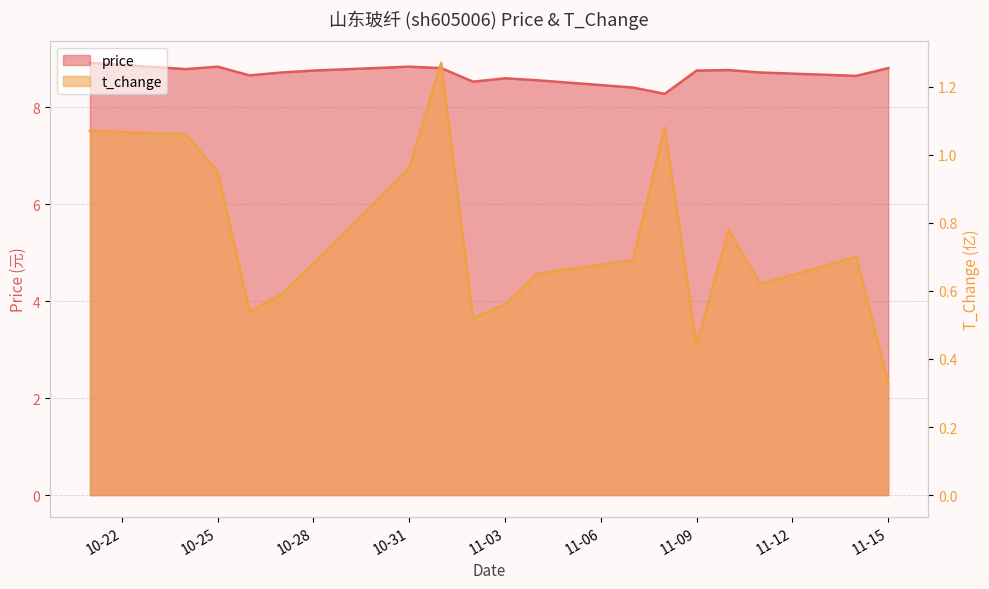

What is the spread (max minus min) of values at 2022-10-26?

8.1